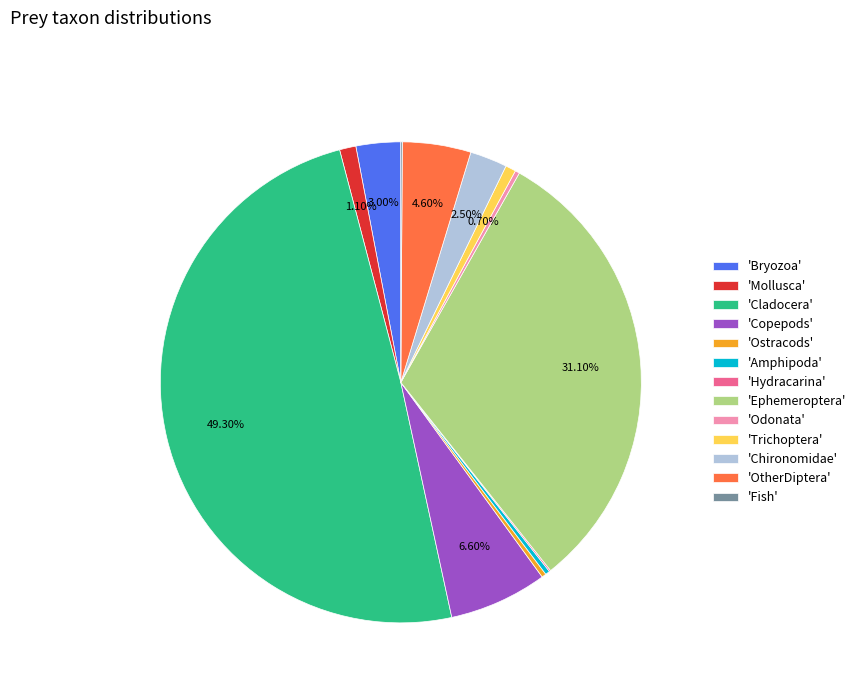

Combined, do 'Ephemeroptera' and 'Trichoptera' account for over 50%?

No